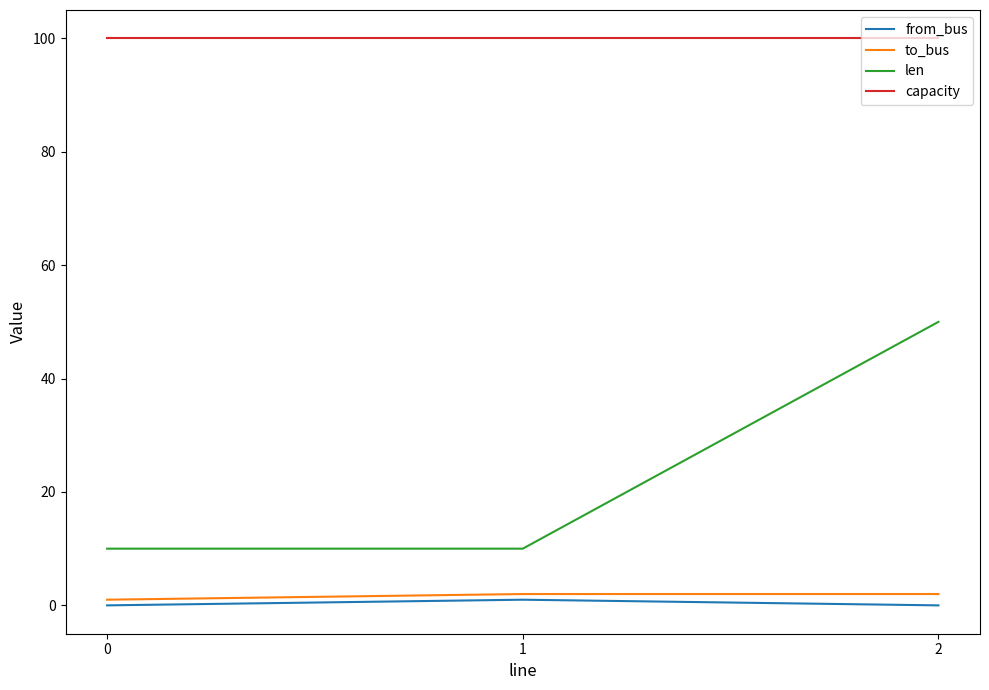

What is the total value across all series at 0?

111